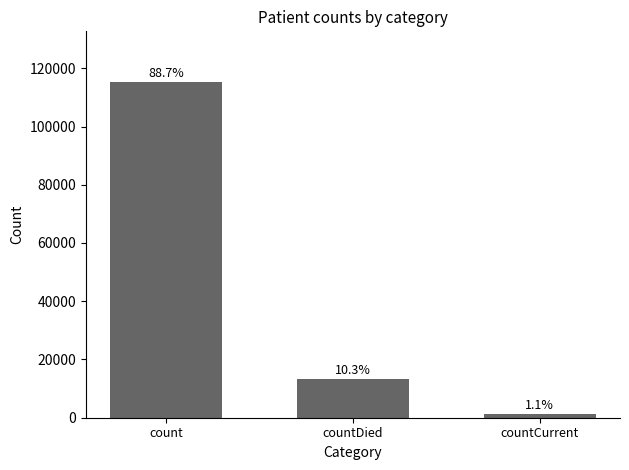

Reading right to left, extract all data points from this chart.

countCurrent=1383	countDied=13343	count=115379